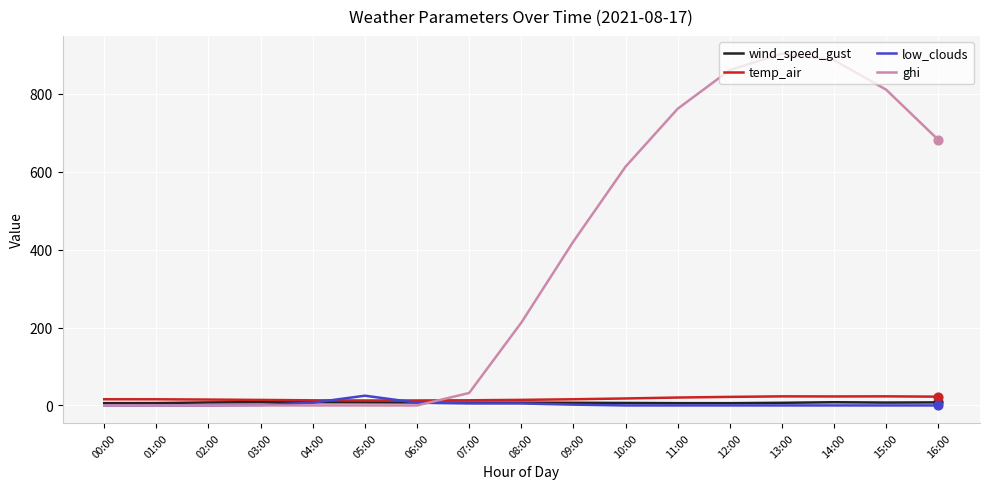

Which series has the largest total across all categories?

ghi